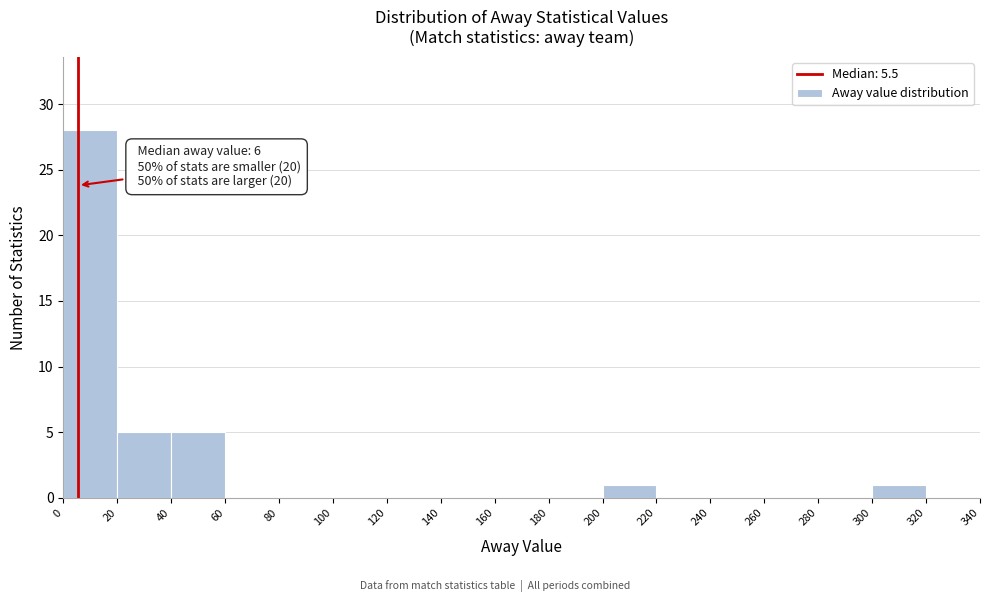

Which range on the x-axis has the tallest bar?

0 to 20